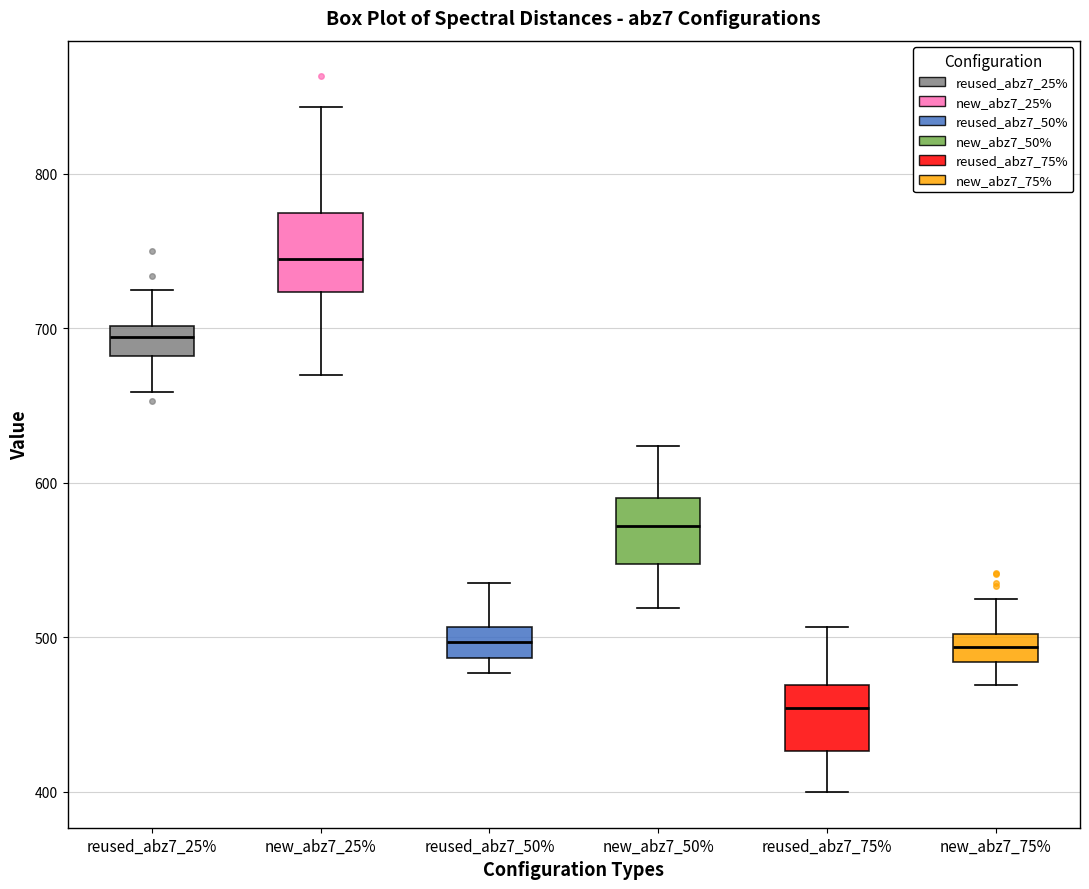

Reading left to right, transcribe this box plot: for each box, give where its median line is, the range the box spans, and where its two whiskers end, as read against the y-axis. The values are not printed on the chart, so give them approximately, as read against the axis.

reused_abz7_25%: median 690, box 680 to 700, whiskers 660 to 730
new_abz7_25%: median 750, box 720 to 770, whiskers 670 to 840
reused_abz7_50%: median 500, box 490 to 510, whiskers 480 to 540
new_abz7_50%: median 570, box 550 to 590, whiskers 520 to 620
reused_abz7_75%: median 450, box 430 to 470, whiskers 400 to 510
new_abz7_75%: median 490, box 480 to 500, whiskers 470 to 530